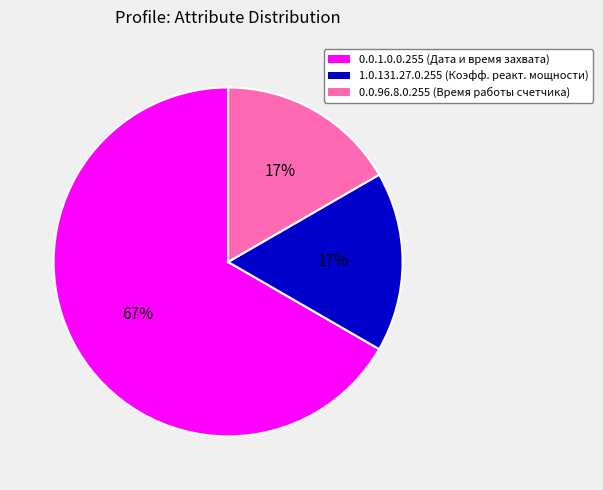

True or false: 1.0.131.27.0.255 accounts for 23% of the total.

False